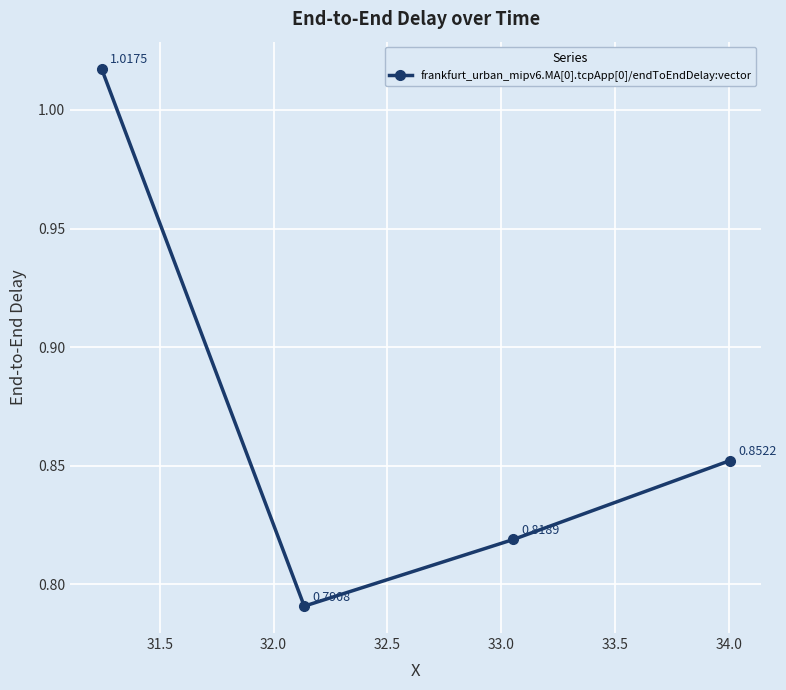

How many points are lower than both their immediate neighbors (excluding endpoints)?

1